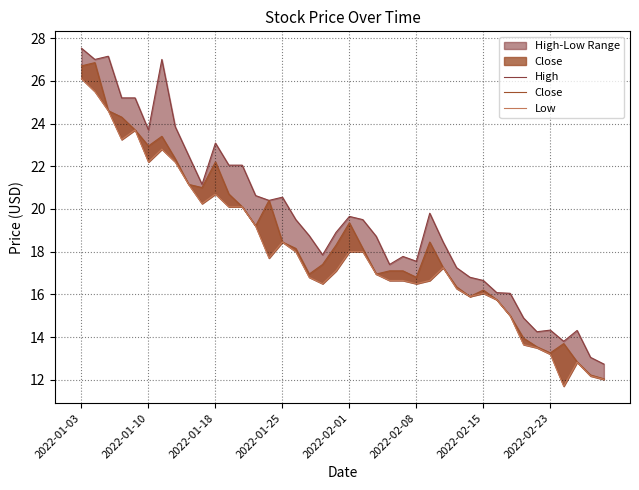

Read the Low value at 32.

15.0